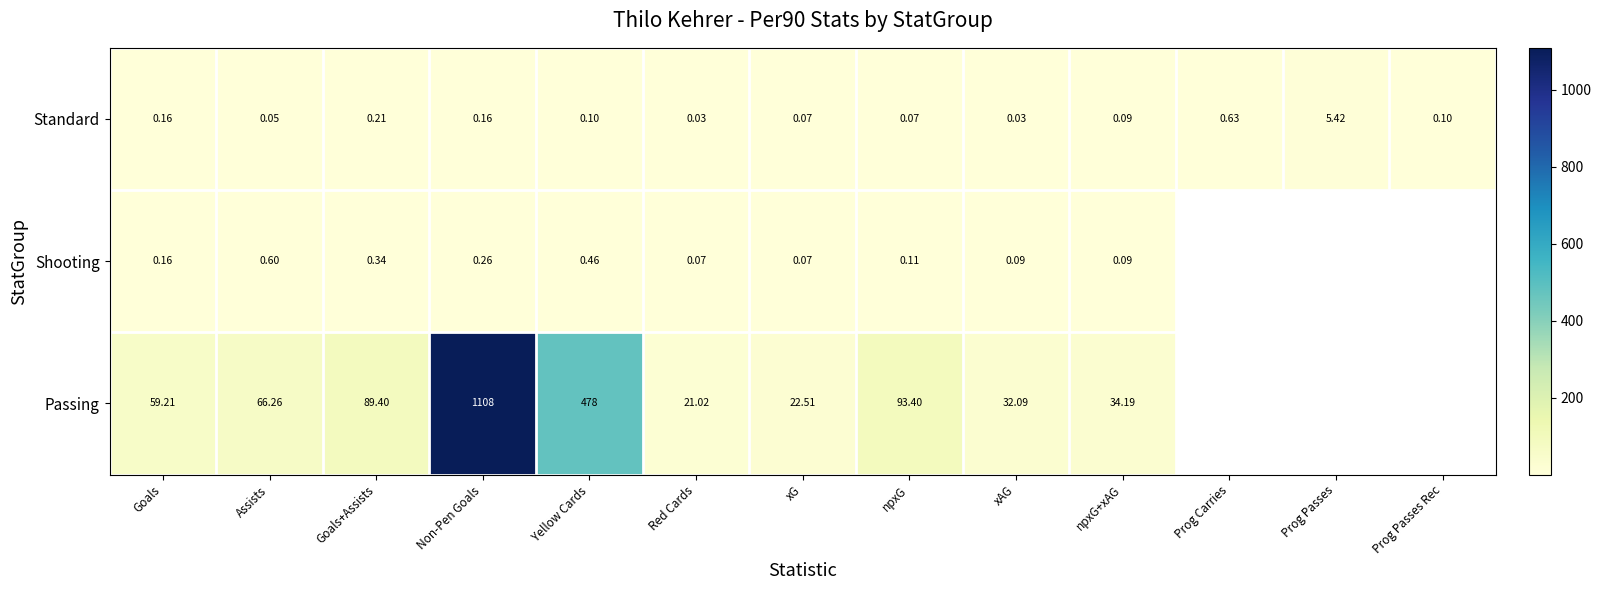

Is the value of Standard at npxG greater than the value of Shooting at npxG+xAG?

No